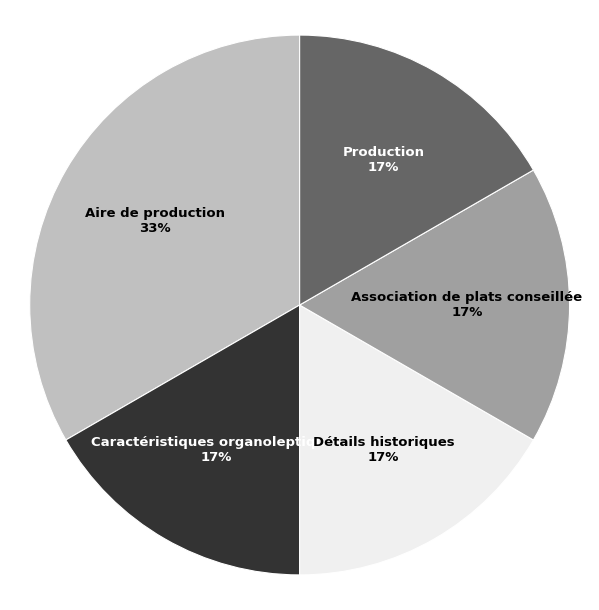

Does any single category account for the majority?

No